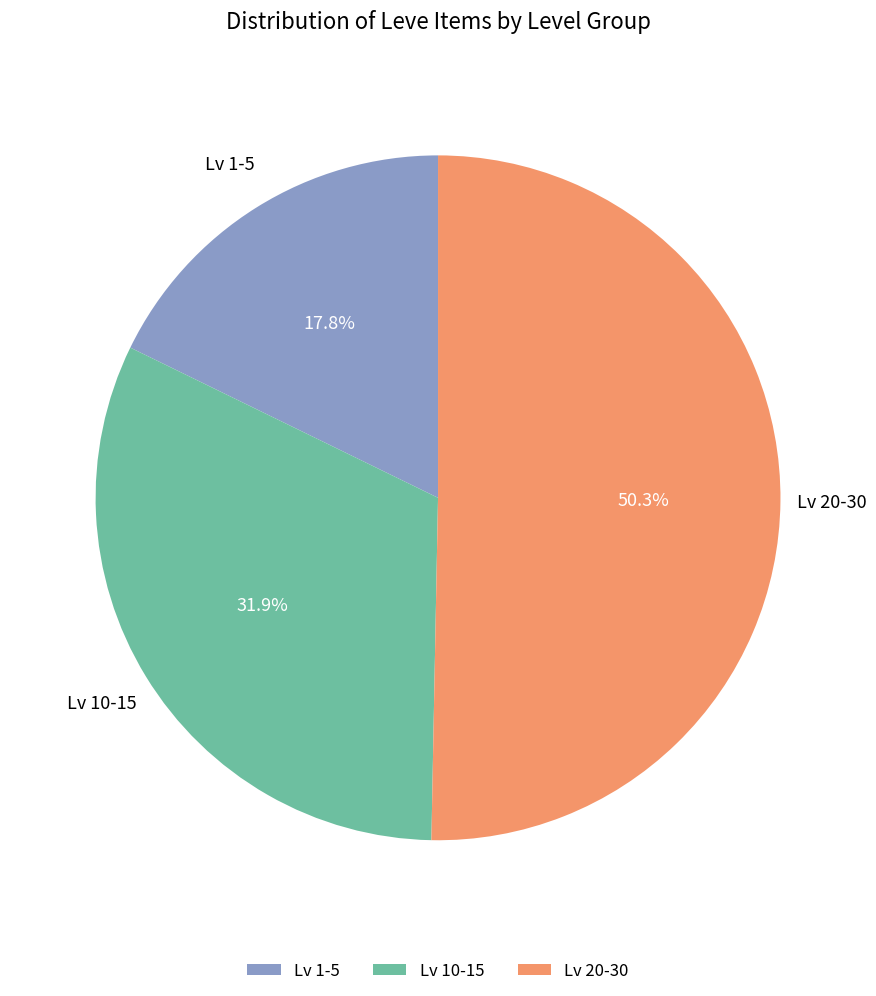

What percentage do Lv 20-30 and Lv 10-15 together represent?

82.2%